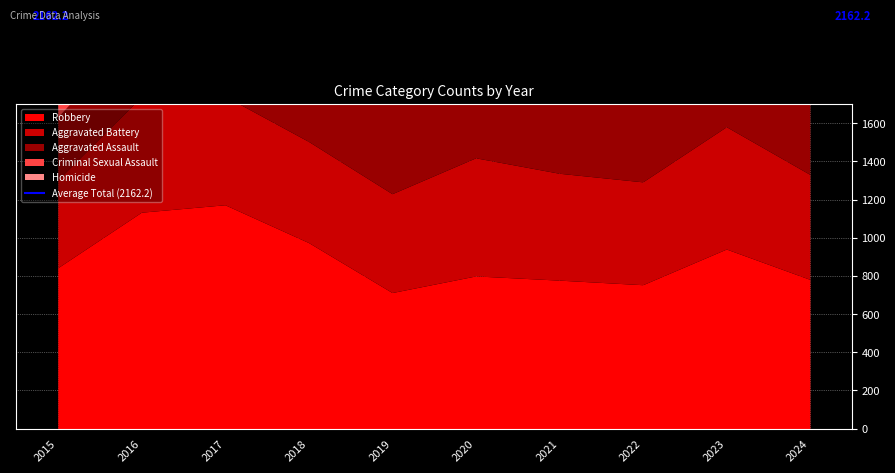

How many distinct data groups are displayed?

5